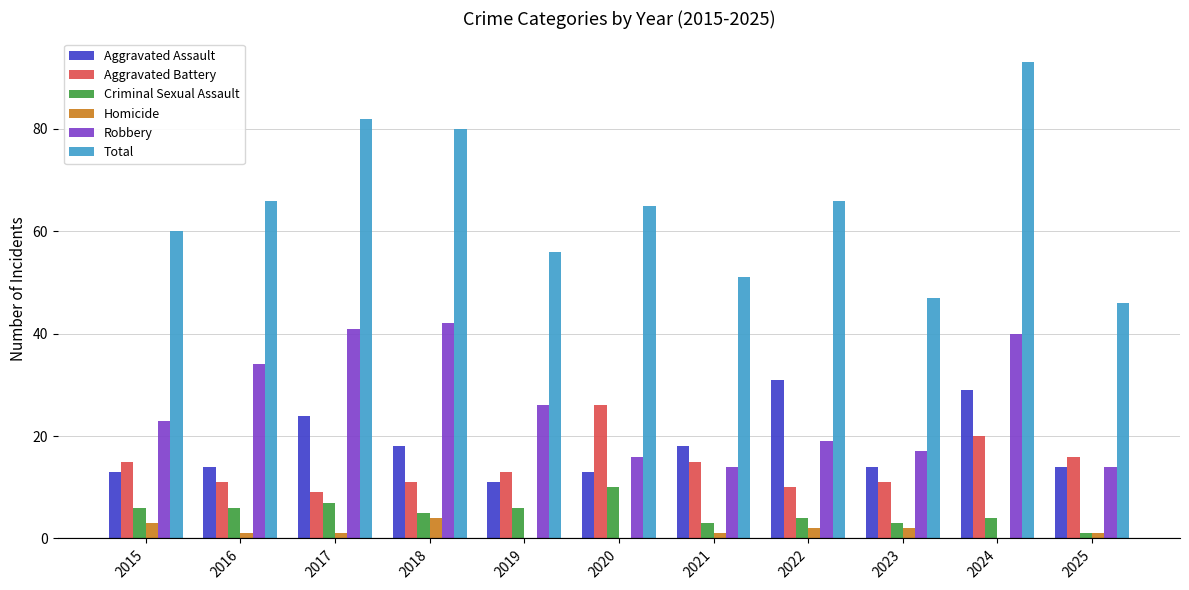

What is the greatest value displayed?

93